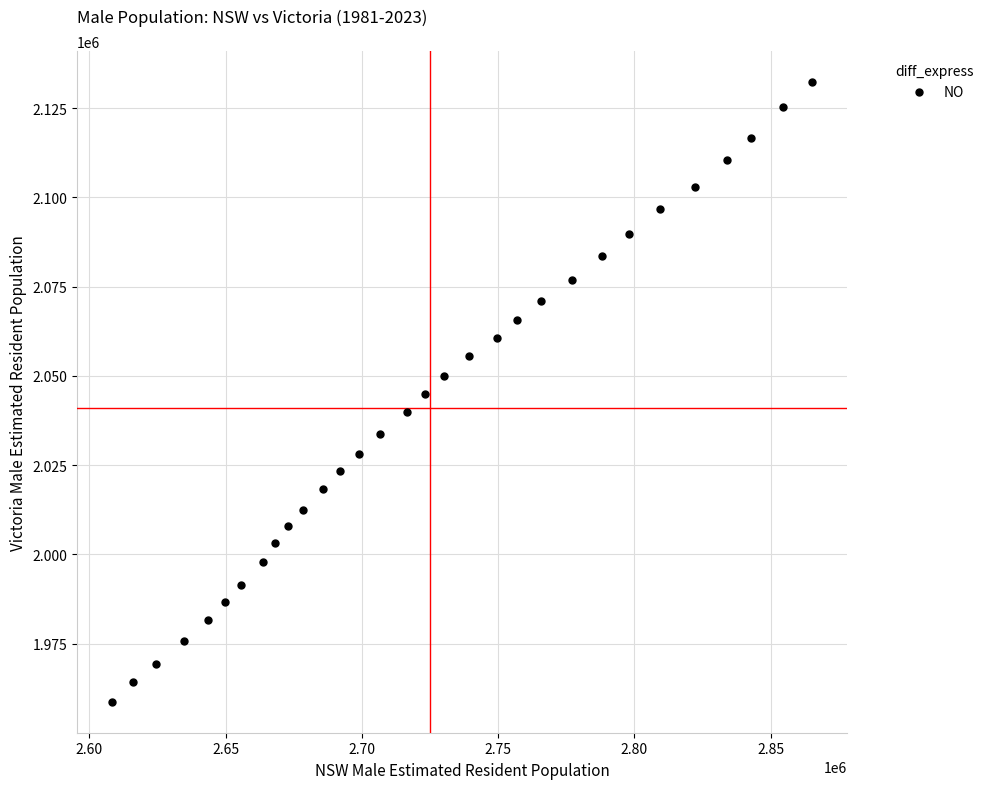

What is the range of X values (max minus min)?

257022